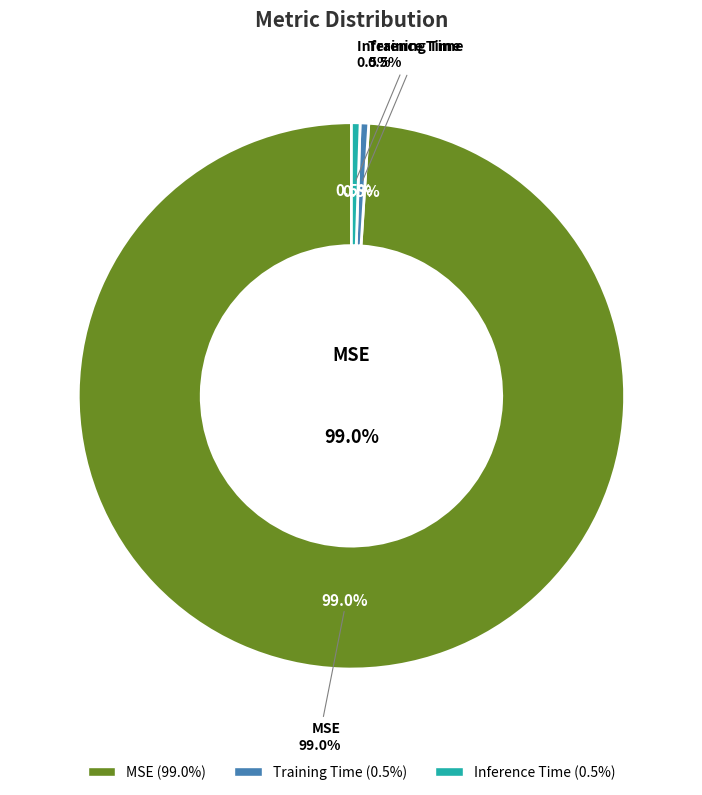

To the nearest percent, what is the difference between the Inference Time and MSE slice percentages?

98%